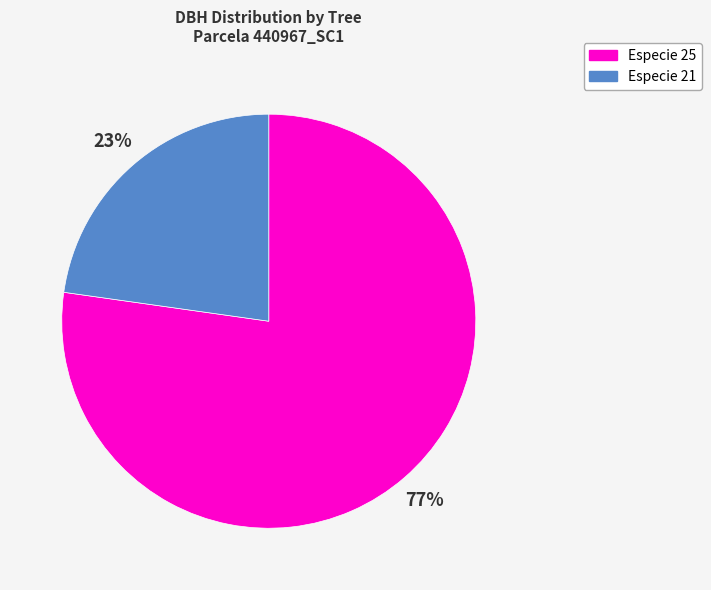

To the nearest percent, what is the average slice percentage?

50%